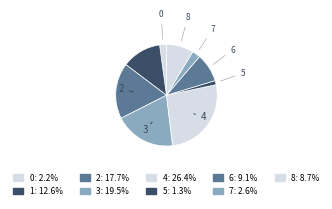

Which has a higher value, 4 or 8?

4